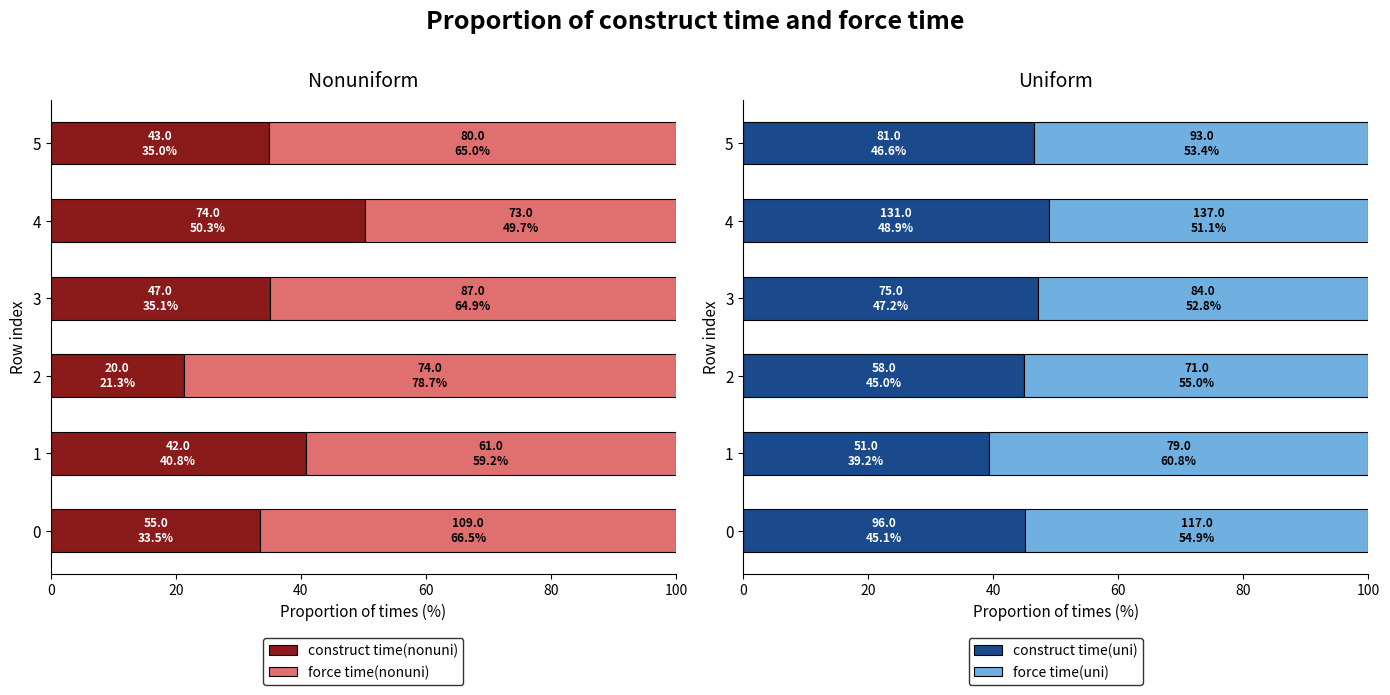

What is the average value of the construct time(uni) series?

45.3